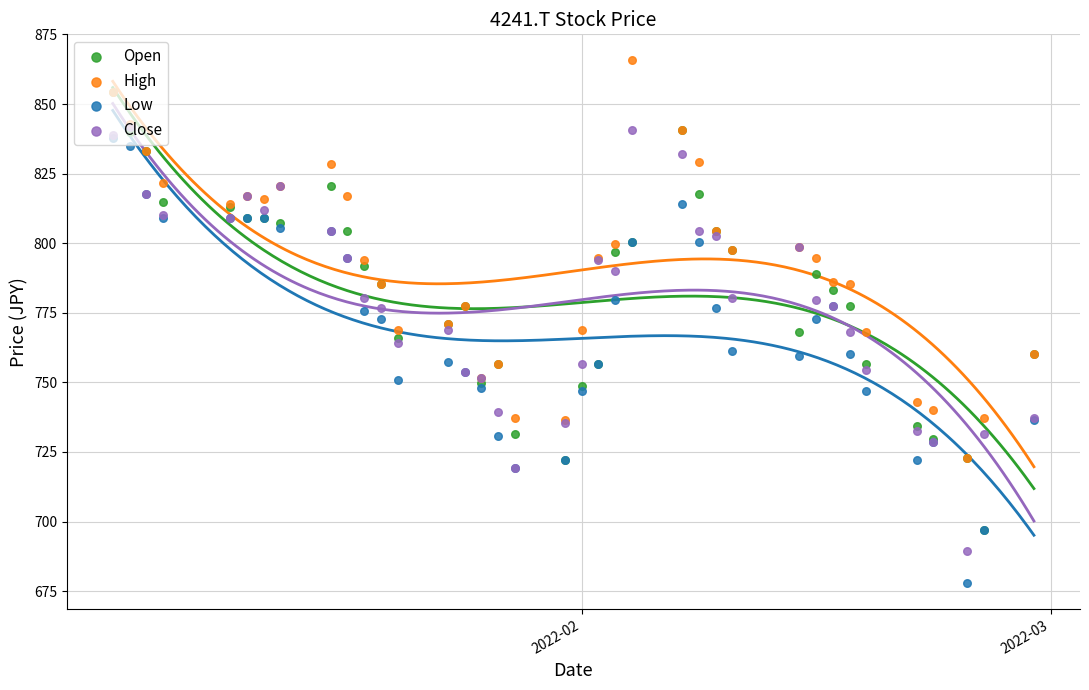

Which series contains the lowest Y value?

Low